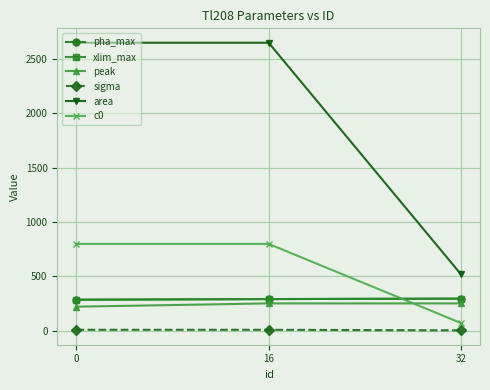

Rank the series at 32 from highest to lowest value.

area, pha_max, xlim_max, peak, c0, sigma